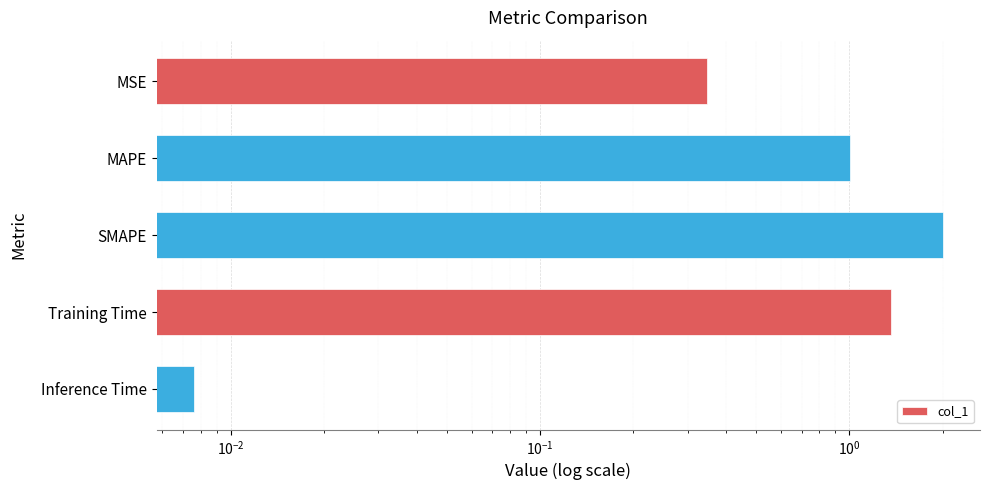

What is the average value?

0.9